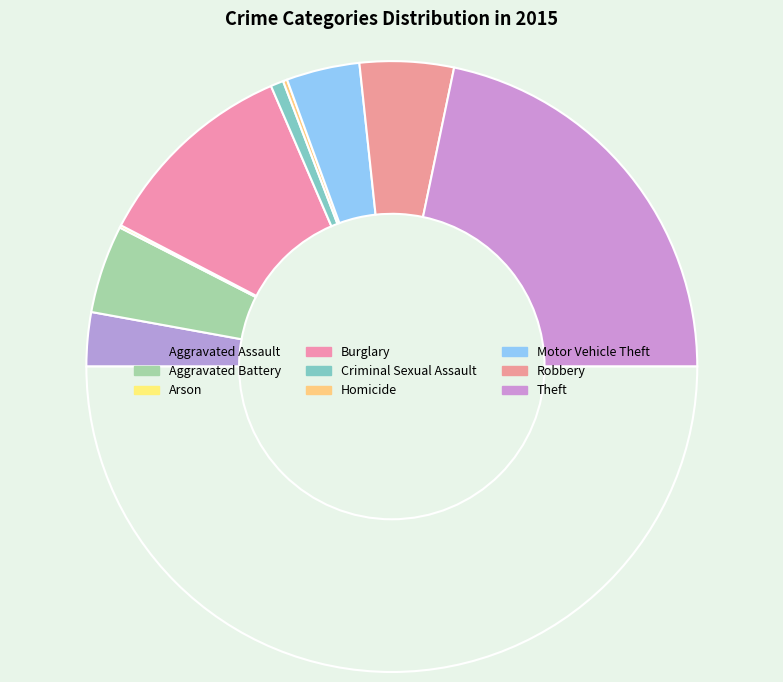

Does any single category account for the majority?

No